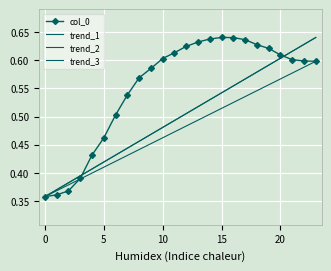

Count the col_0 values in the range 0 to 1.

24